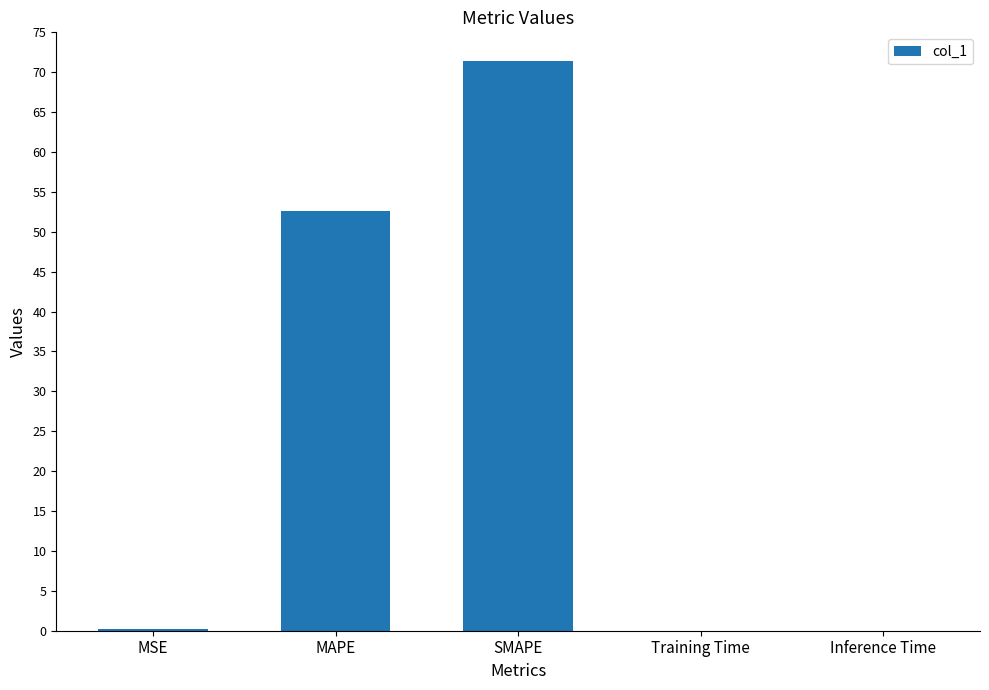

What is the change in value from MAPE to SMAPE?

+18.8